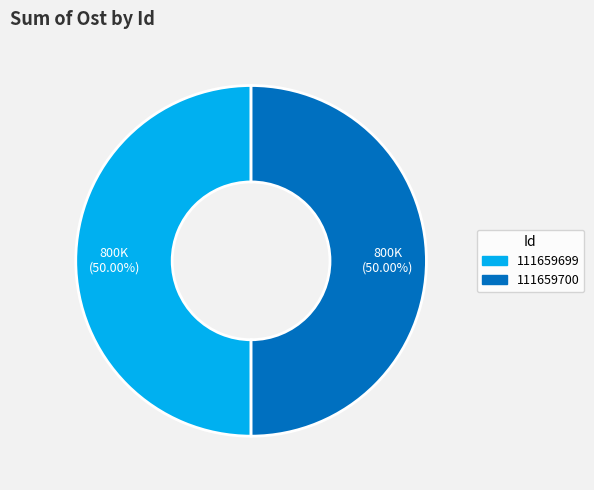

Is it true that 111659700 is 37% of the pie?

False